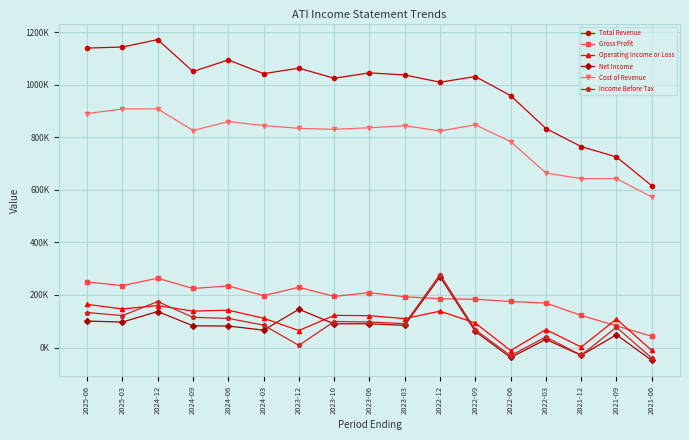

At which category does Gross Profit reach its first local peak?

2024-12